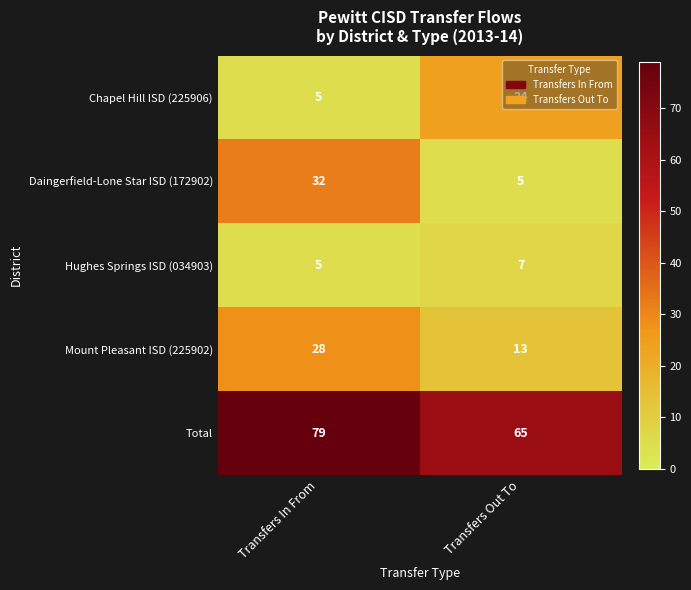

Rank the categories by Chapel Hill ISD (225906) value from lowest to highest.

Transfers In From, Transfers Out To